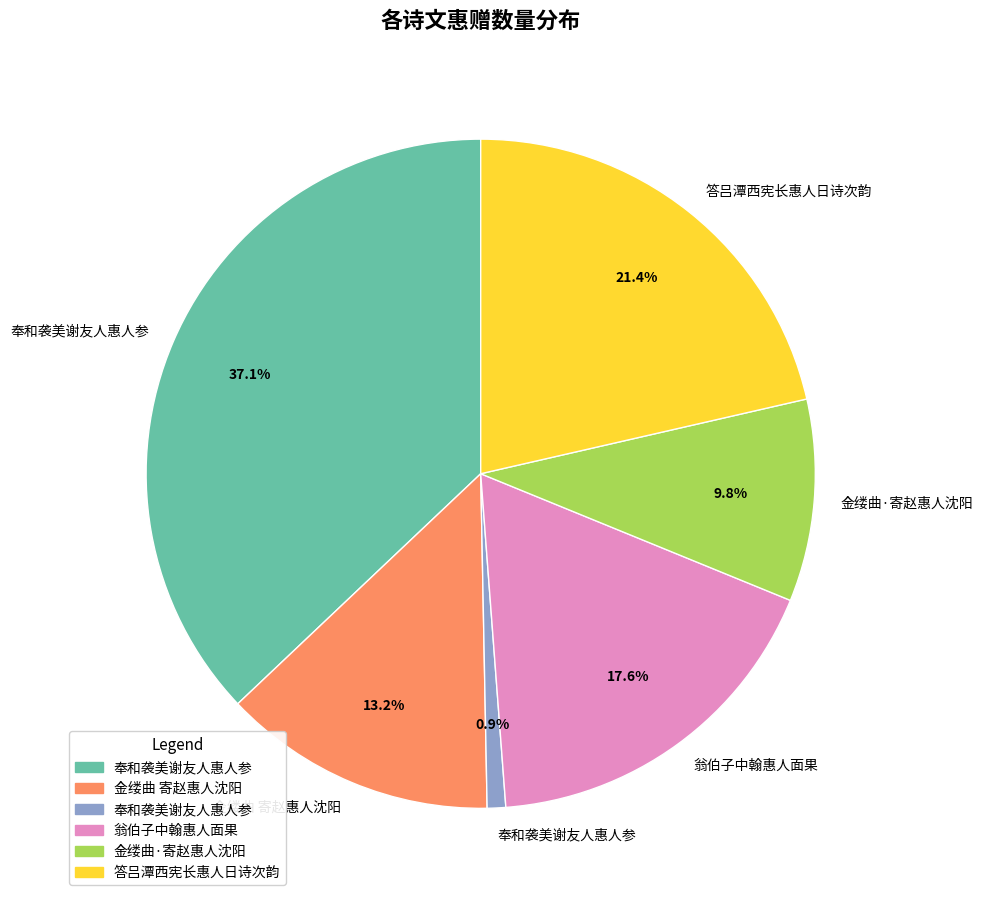

Is there a majority slice in this chart?

No